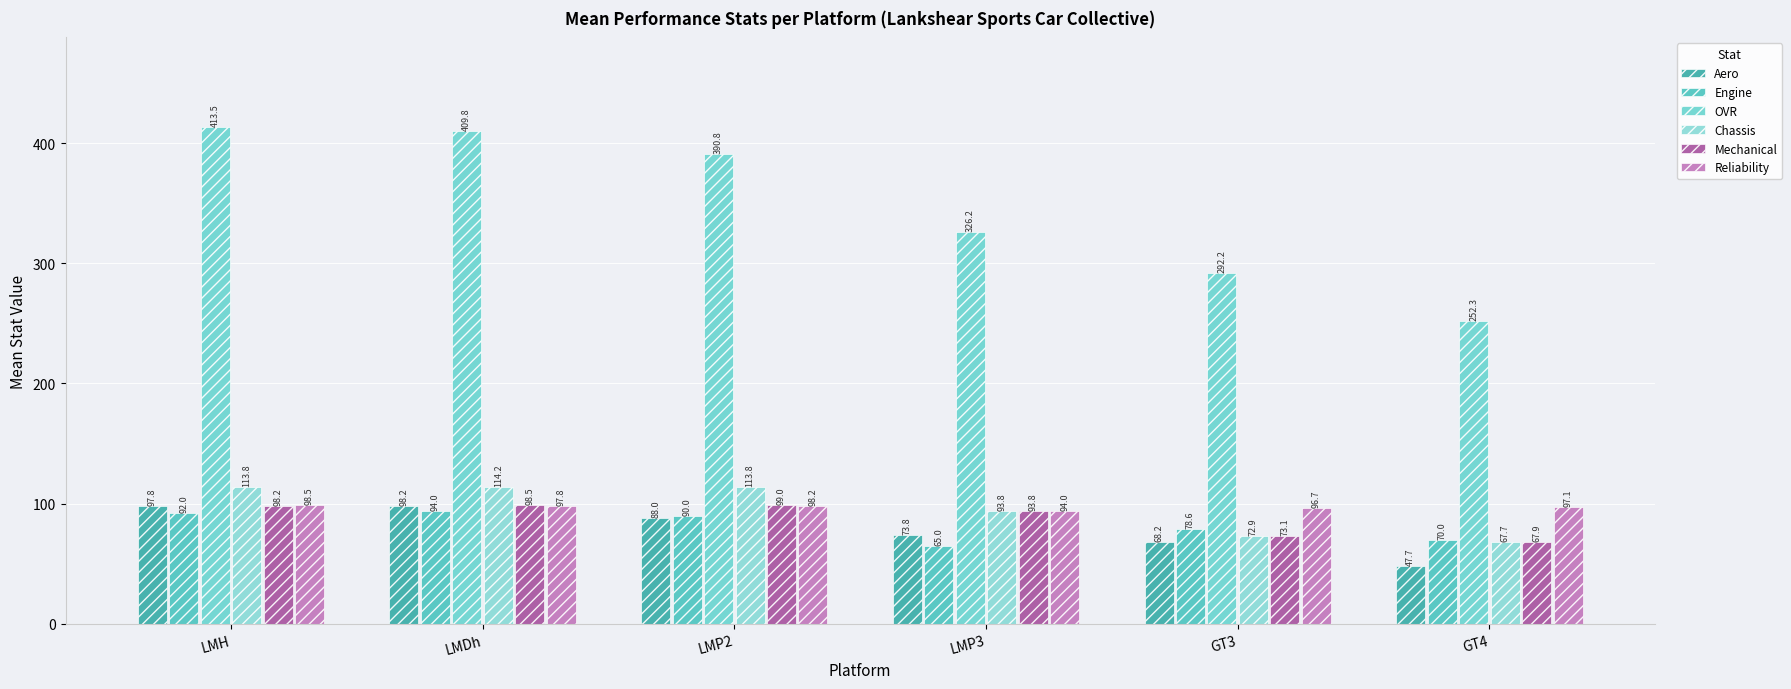

How many bars are there in total?

36